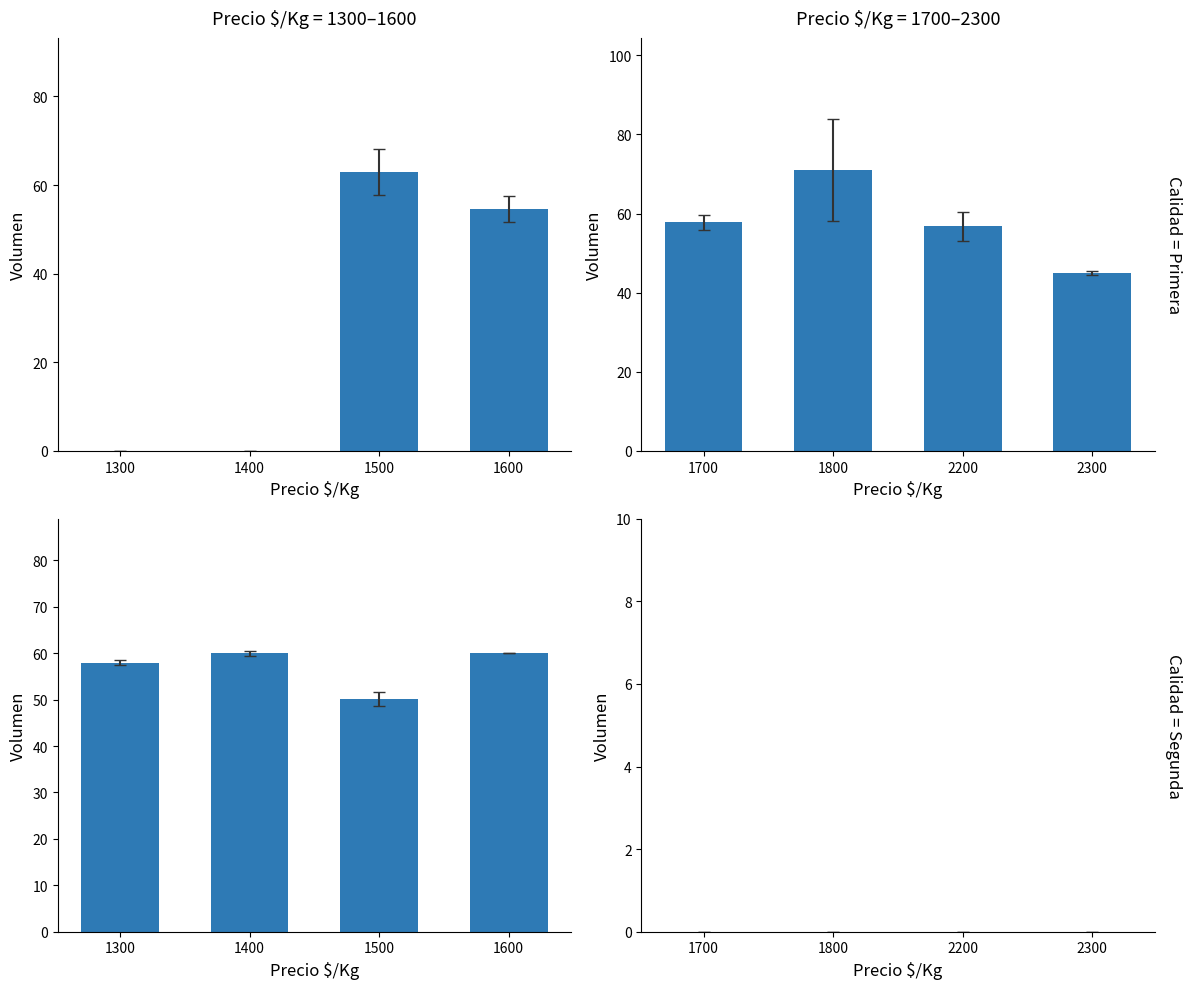

Between 1700 and 1800, which is larger?

1800